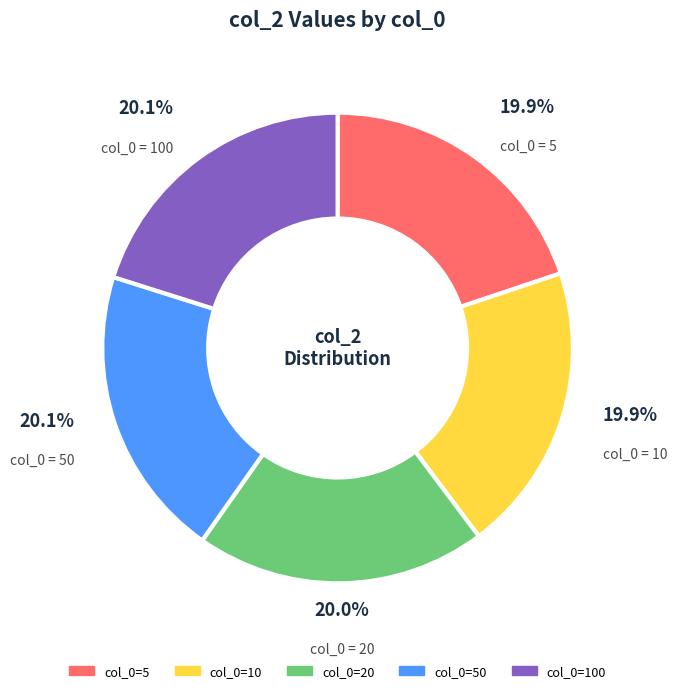

Does any single category account for the majority?

No